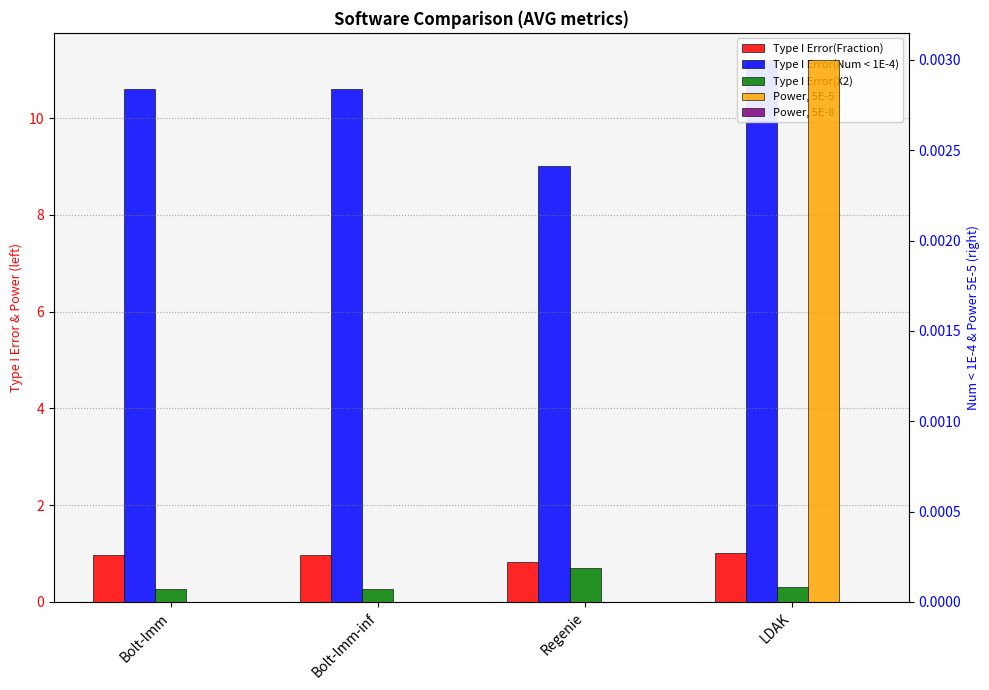

At which label does Type I Error(Fraction) reach its peak?

LDAK